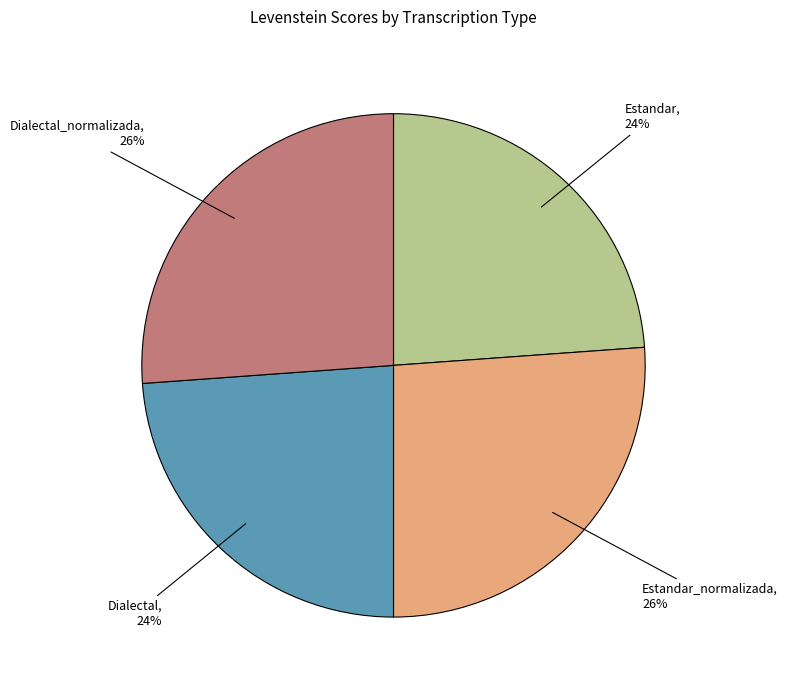

Which has a higher value, Estandar_normalizada or Dialectal?

Estandar_normalizada